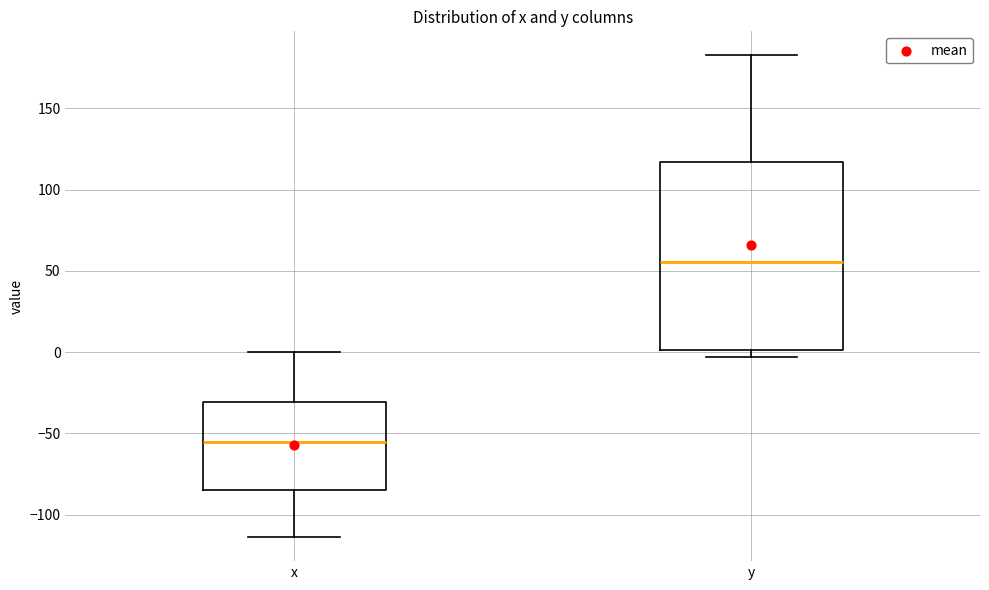

Reading left to right, transcribe this box plot: for each box, give where its median line is, the range the box spans, and where its two whiskers end, as read against the y-axis. The values are not printed on the chart, so give them approximately, as read against the axis.

x: median -55, box -85 to -30, whiskers -115 to 0
y: median 55, box 0 to 115, whiskers -5 to 185